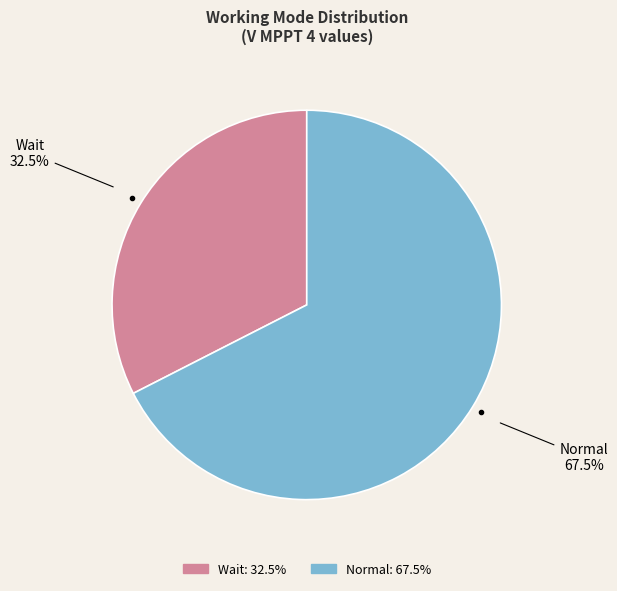

To the nearest percent, what is the difference between the largest and smallest slice percentages?

35%